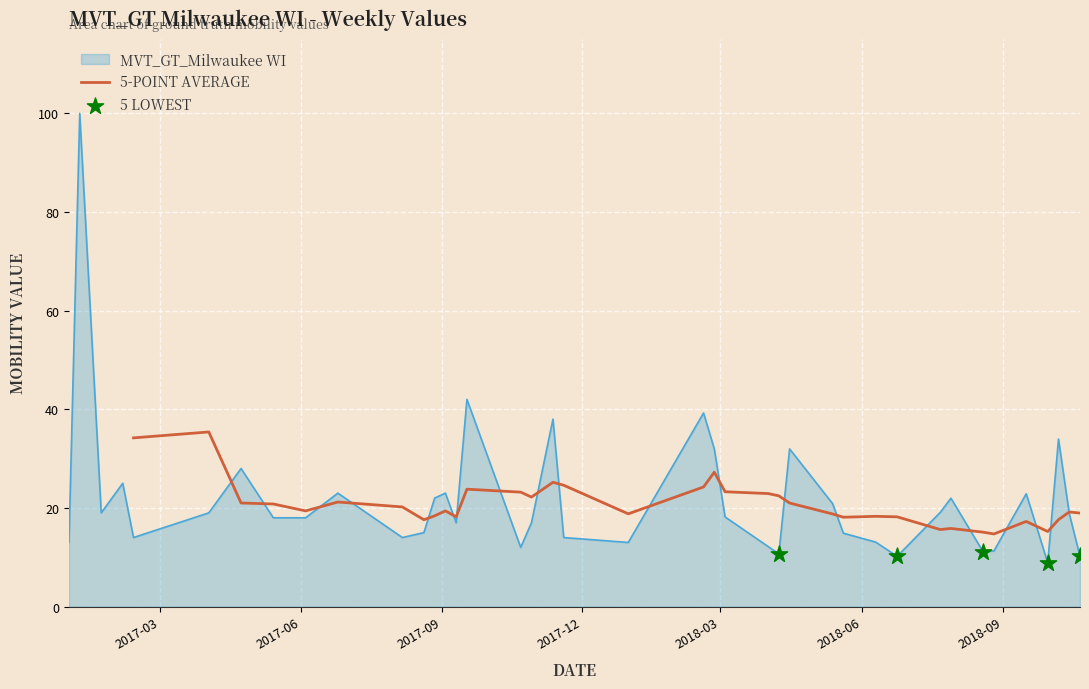

What is the change in value from 2017-02-05 to 2018-02-25?

+7.0